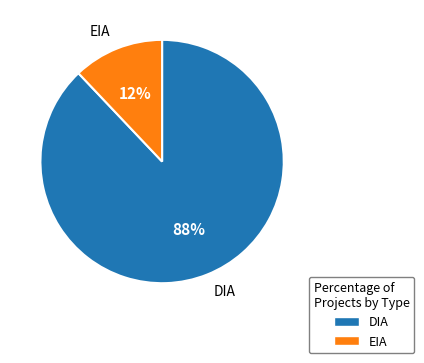

What percentage is the EIA slice, to the nearest percent?

12%